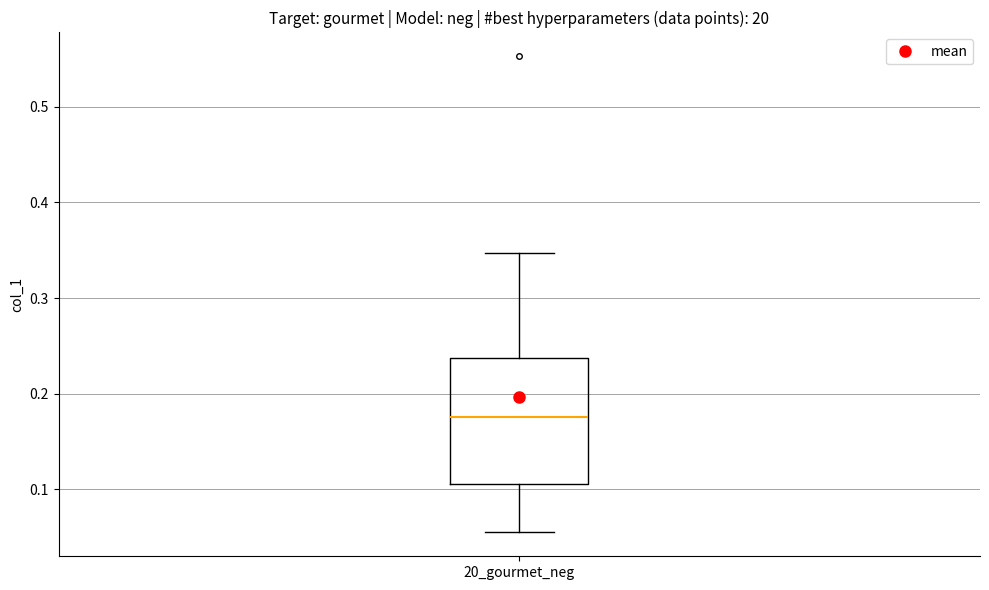

Read this box plot against the y-axis: the position of the median line, the range covered by the box, and the ends of both whiskers. The values are not printed on the chart, so give them approximately, as read against the axis.

median 0.18, box 0.11 to 0.24, whiskers 0.05 to 0.35